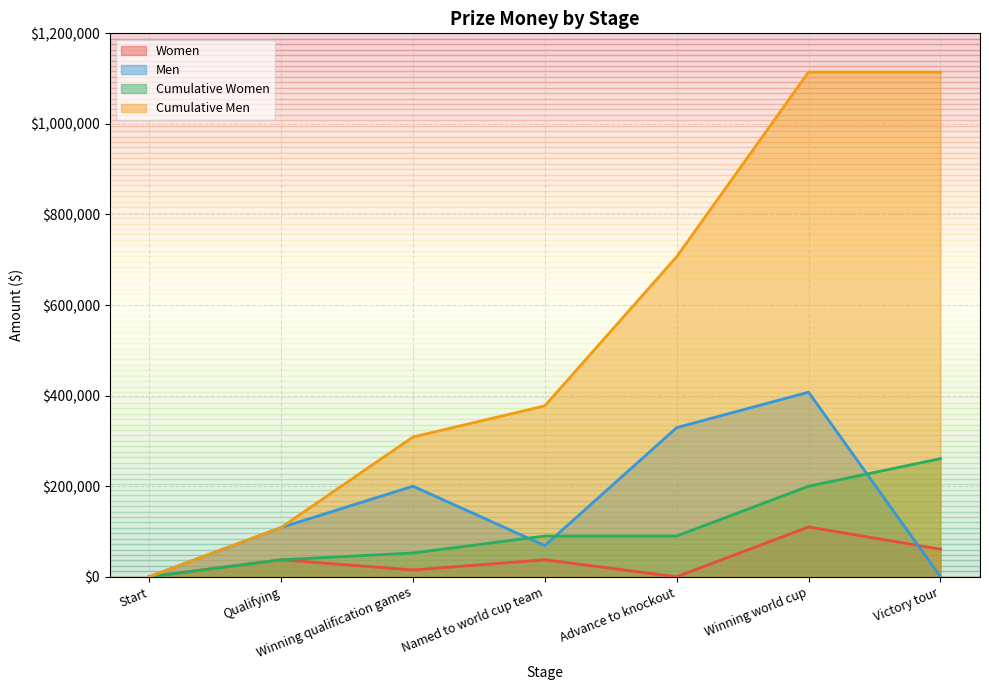

Is the value of Women at Winning qualification games greater than the value of Cumulative Women at Qualifying?

No